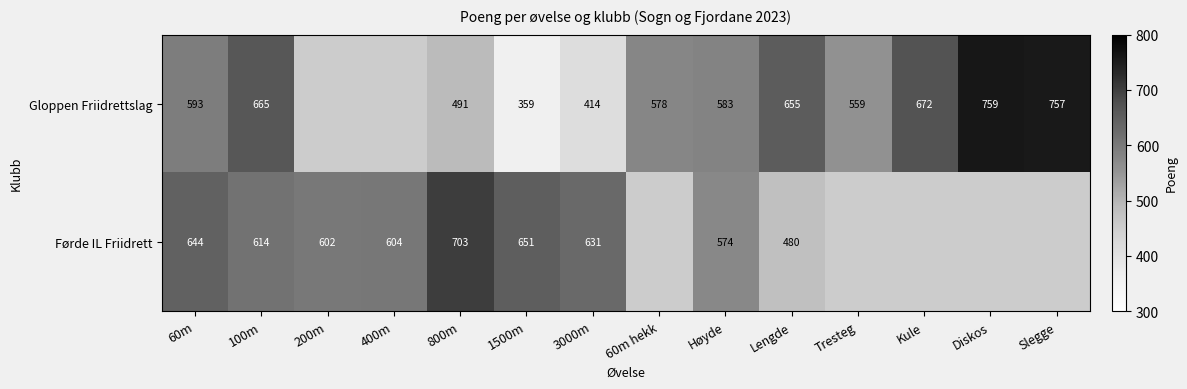

Is the value of Gloppen Friidrettslag at 60m hekk greater than the value of Førde IL Friidrett at Høyde?

Yes